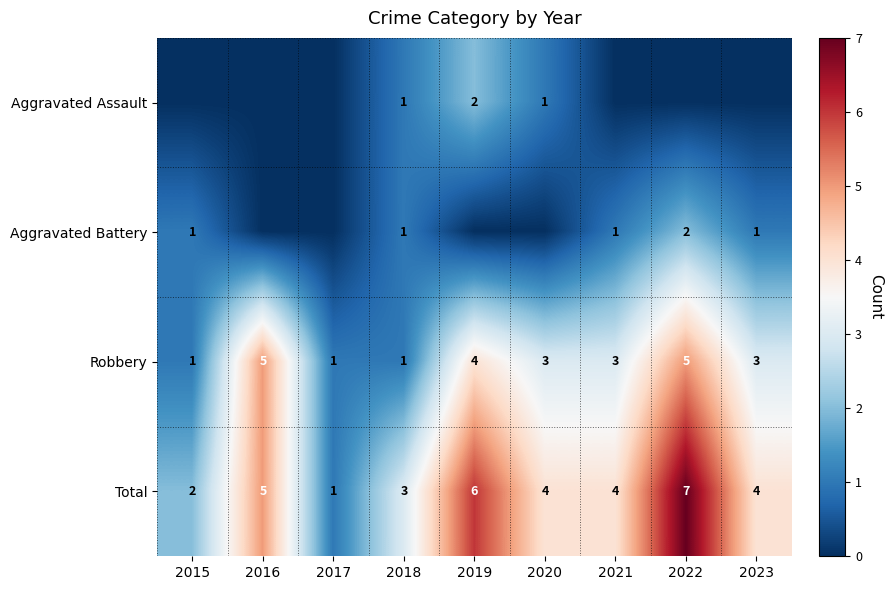

What is the maximum value shown in the chart?

7